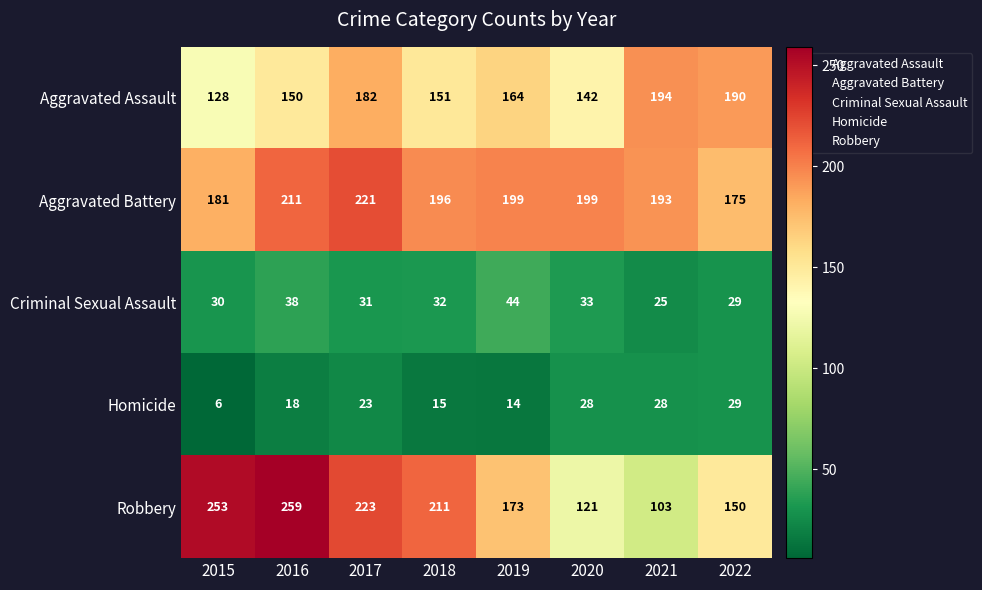

Which label corresponds to the largest value in the chart?

2016